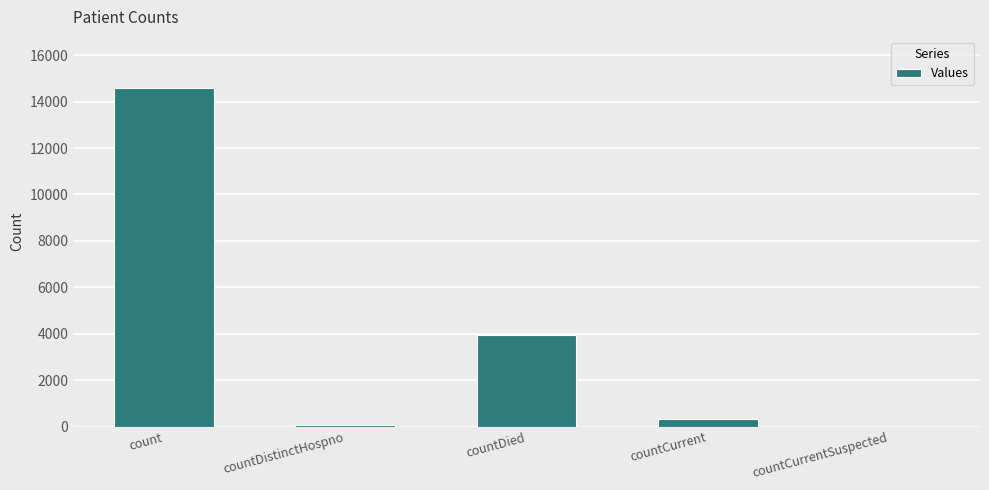

At which category does the chart reach its peak across all series?

count